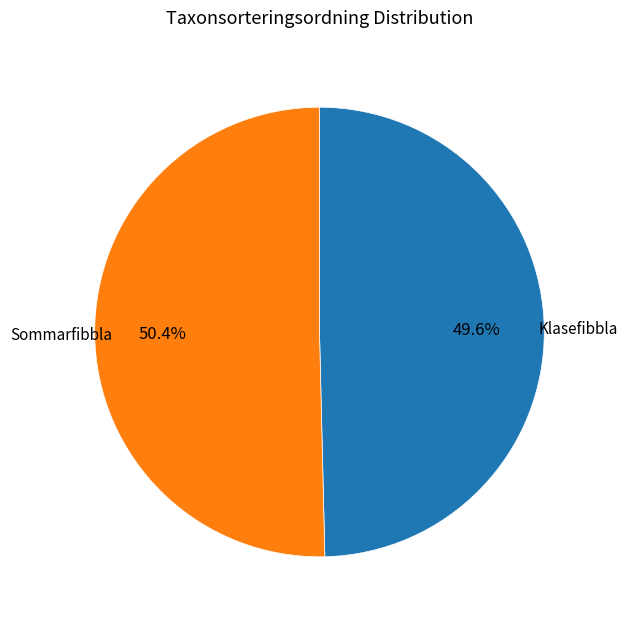

Does any single category account for the majority?

Yes